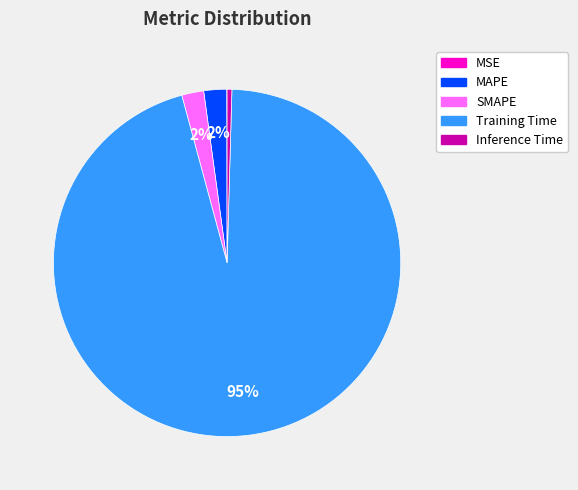

Is the sum of Inference Time and Training Time greater than half?

Yes